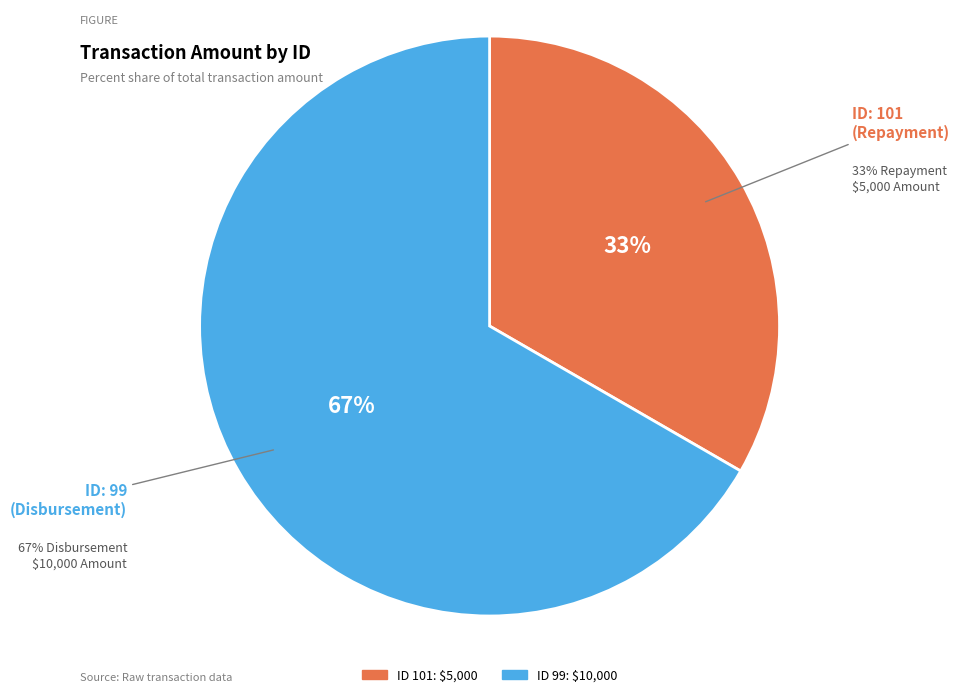

Which category has the smallest portion of the pie?

101